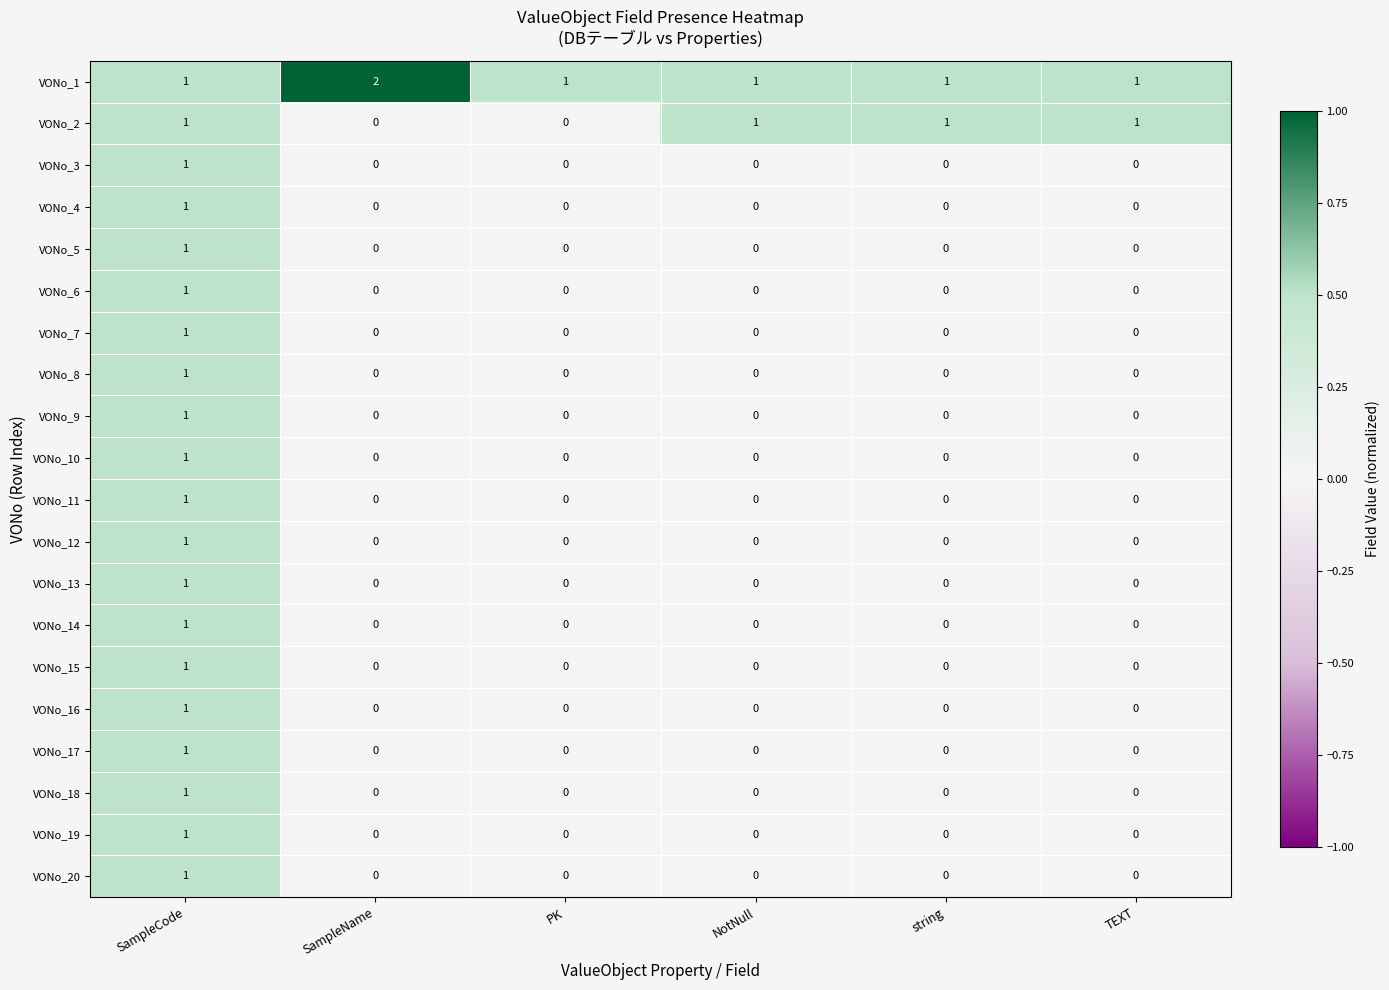

At which category does the chart reach its peak across all series?

SampleName